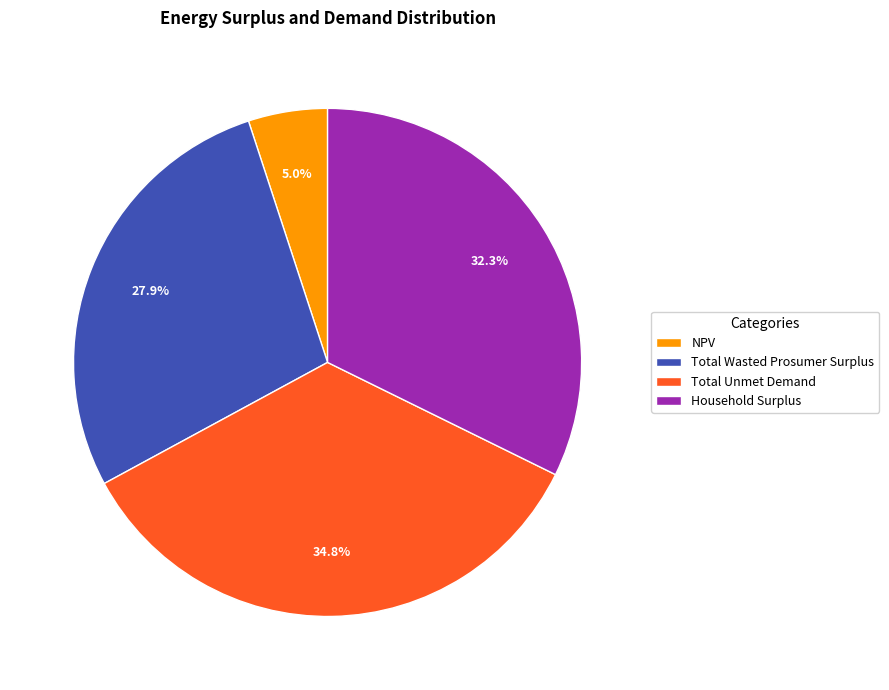

To the nearest percent, what portion does Total Wasted Prosumer Surplus represent?

28%